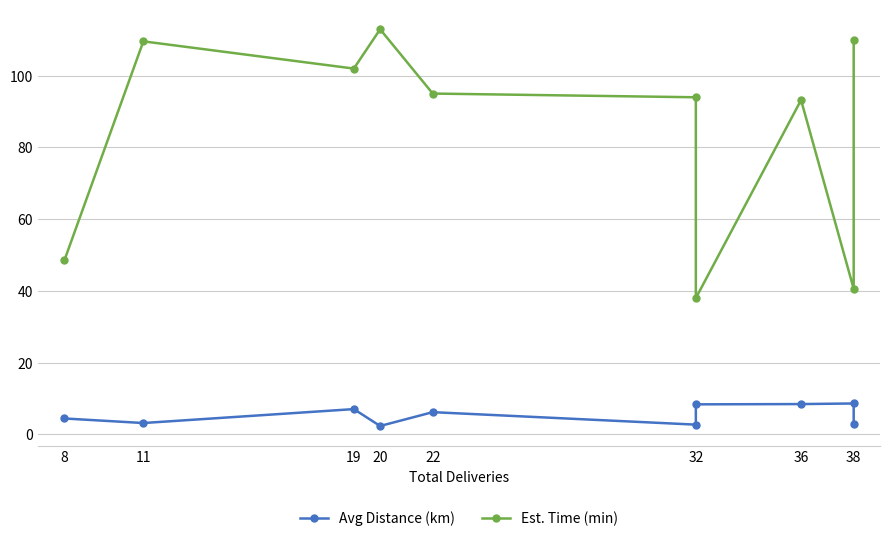

What is the average value of the Avg Distance (km) series?

5.4